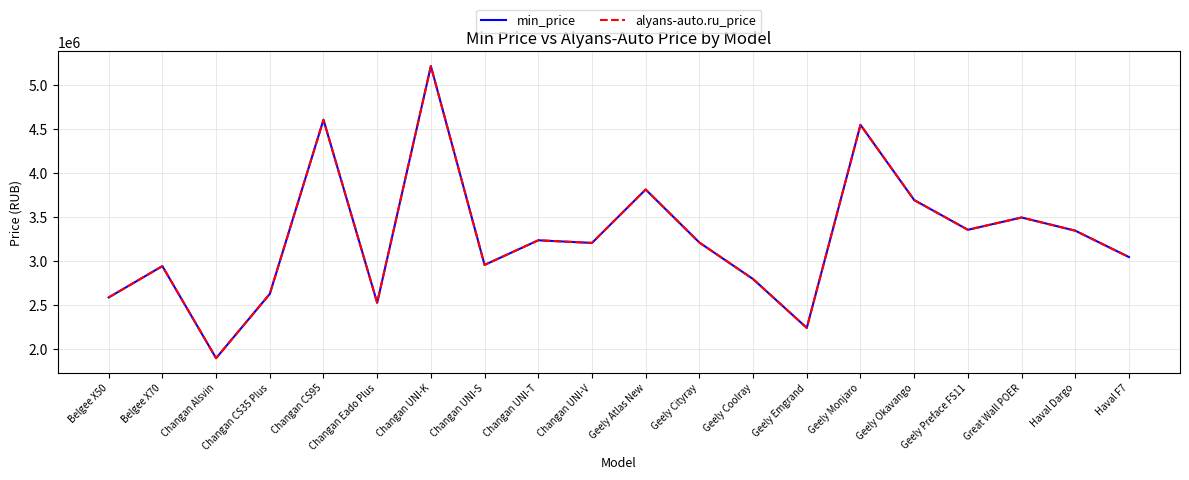

True or false: alyans-auto.ru_price and min_price cross at least once.

False